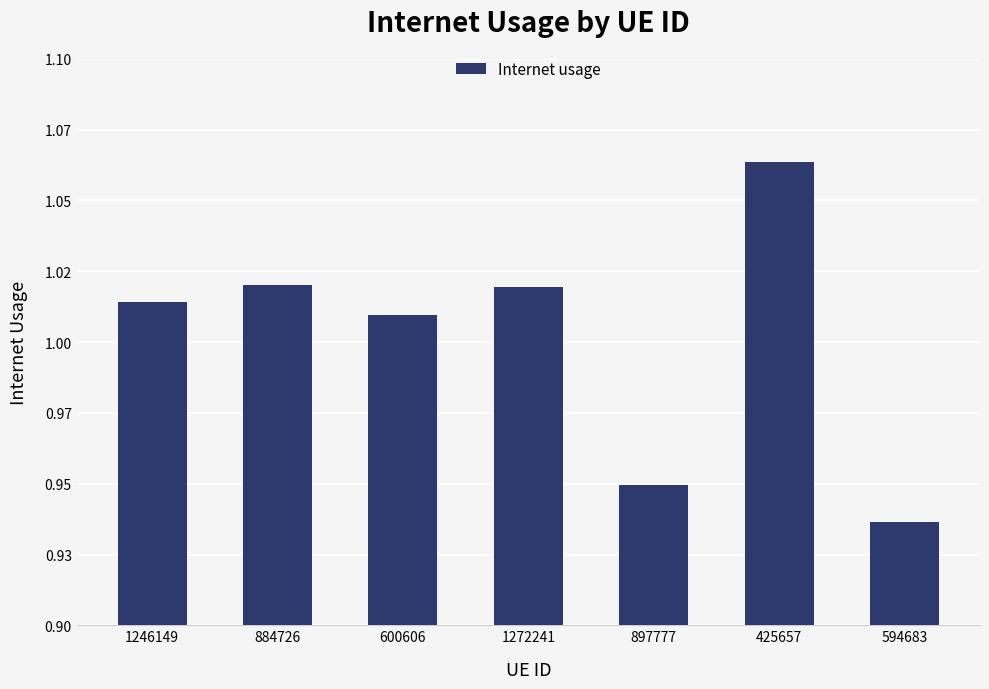

Does the chart contain any negative values?

No